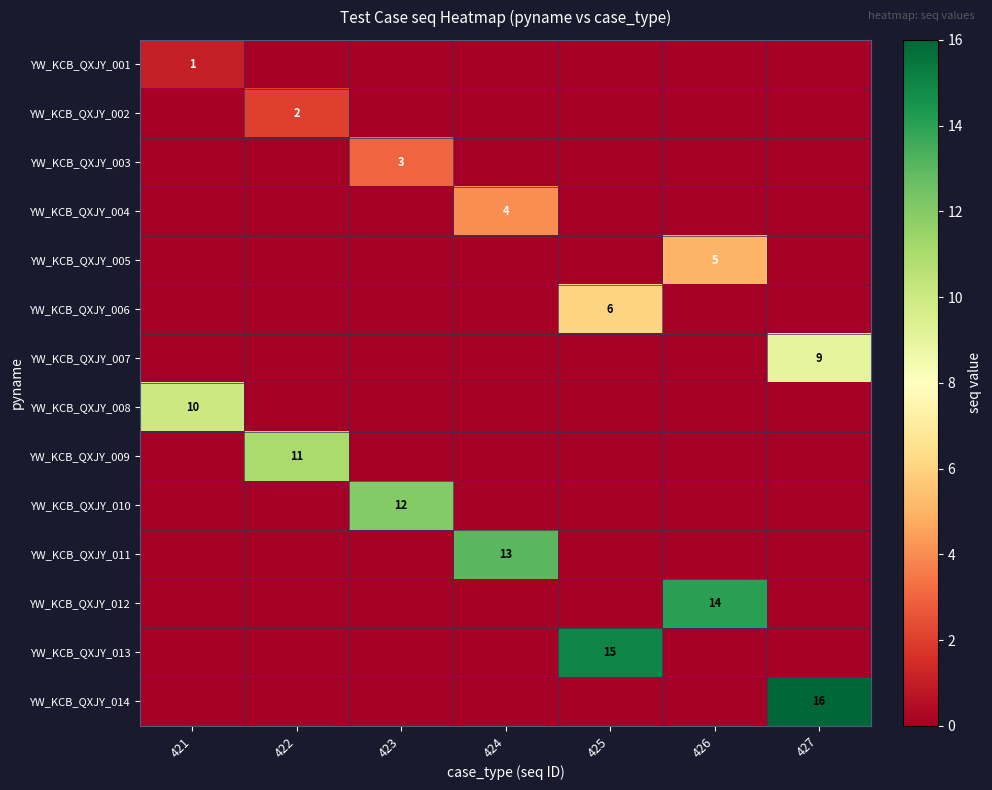

What is the sum of all YW_KCB_QXJY_005 values?

5